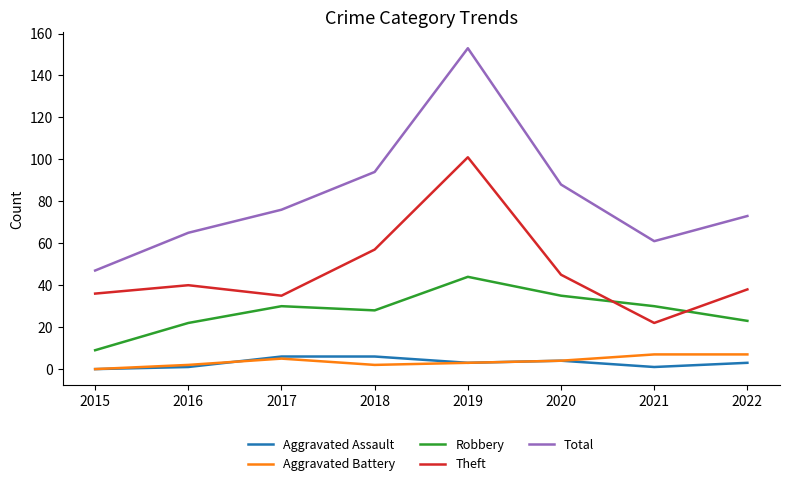

True or false: Total and Robbery cross at least once.

False